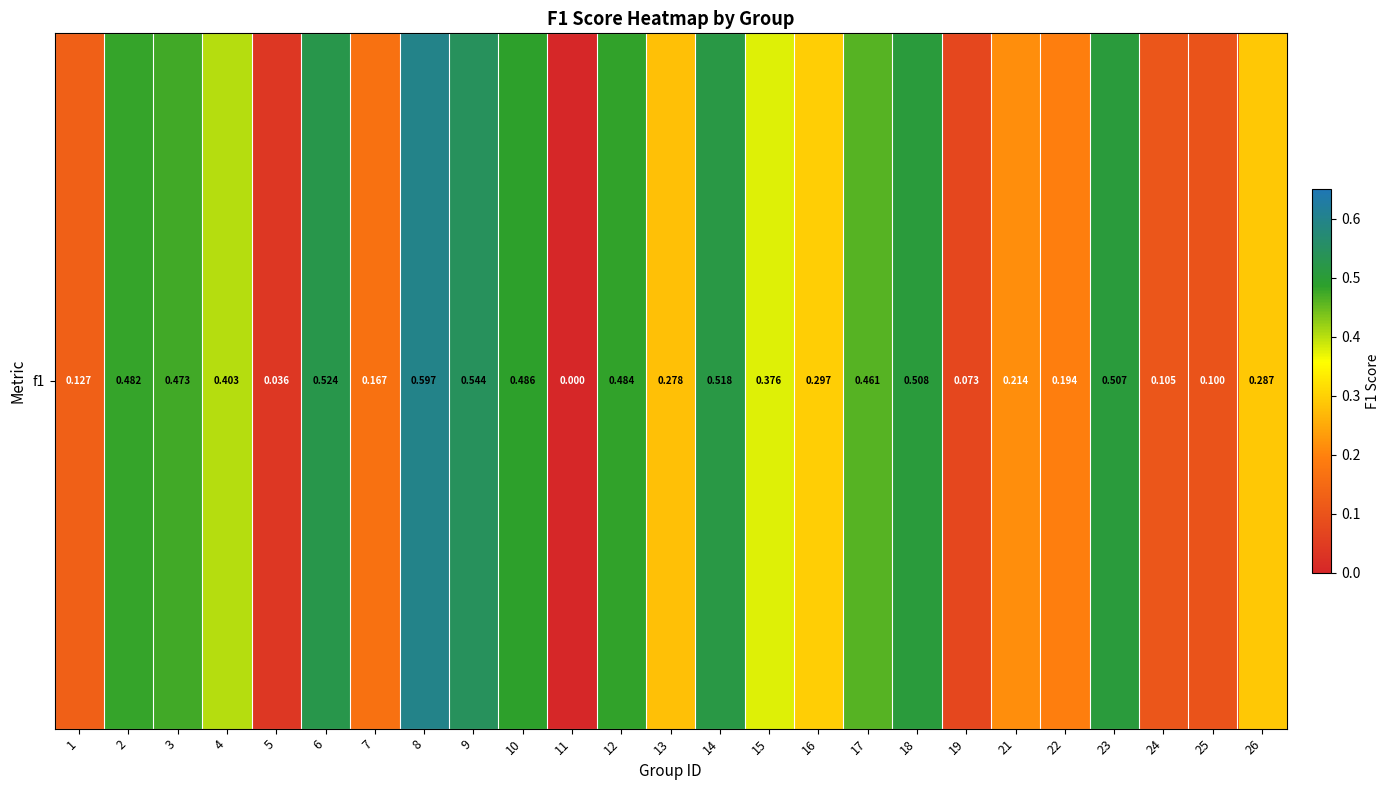

Reading left to right, list all the values displayed in this chart.

0.1	0.5	0.5	0.4	0.0	0.5	0.2	0.6	0.5	0.5	0.0	0.5	0.3	0.5	0.4	0.3	0.5	0.5	0.1	0.2	0.2	0.5	0.1	0.1	0.3